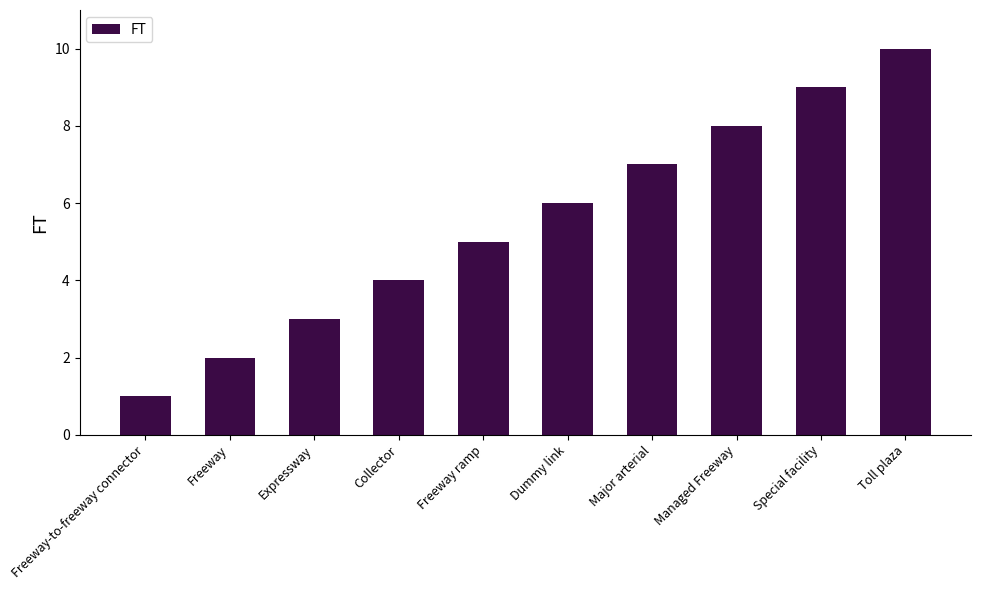

What is the value of the 7th bar from the left?

7